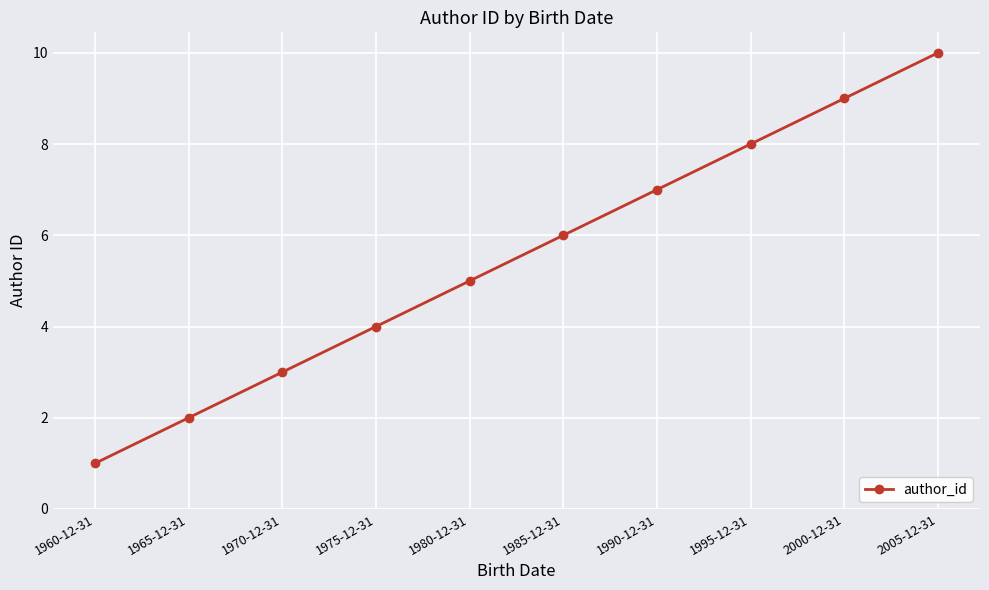

At which category does the chart reach its peak across all series?

2005-12-31